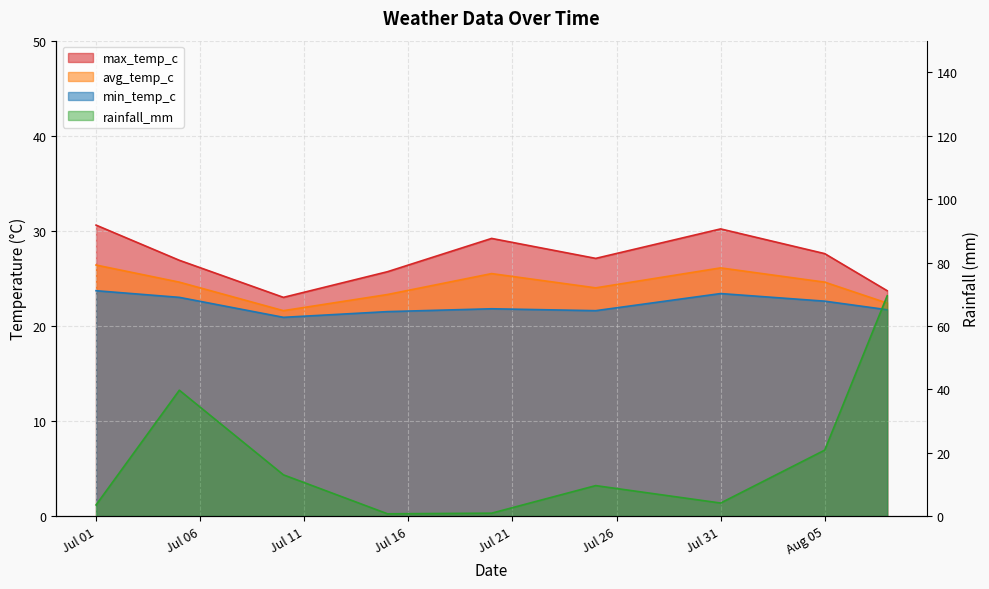

What is the difference between the maximum and minimum values in the rainfall_mm series?

68.8